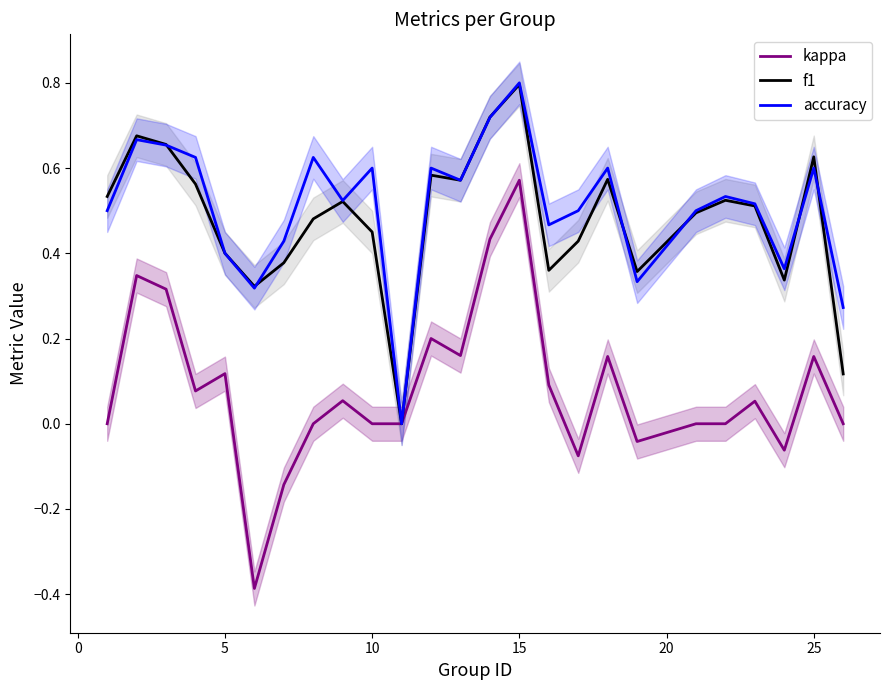

Which category has the highest value in the f1 series?

15